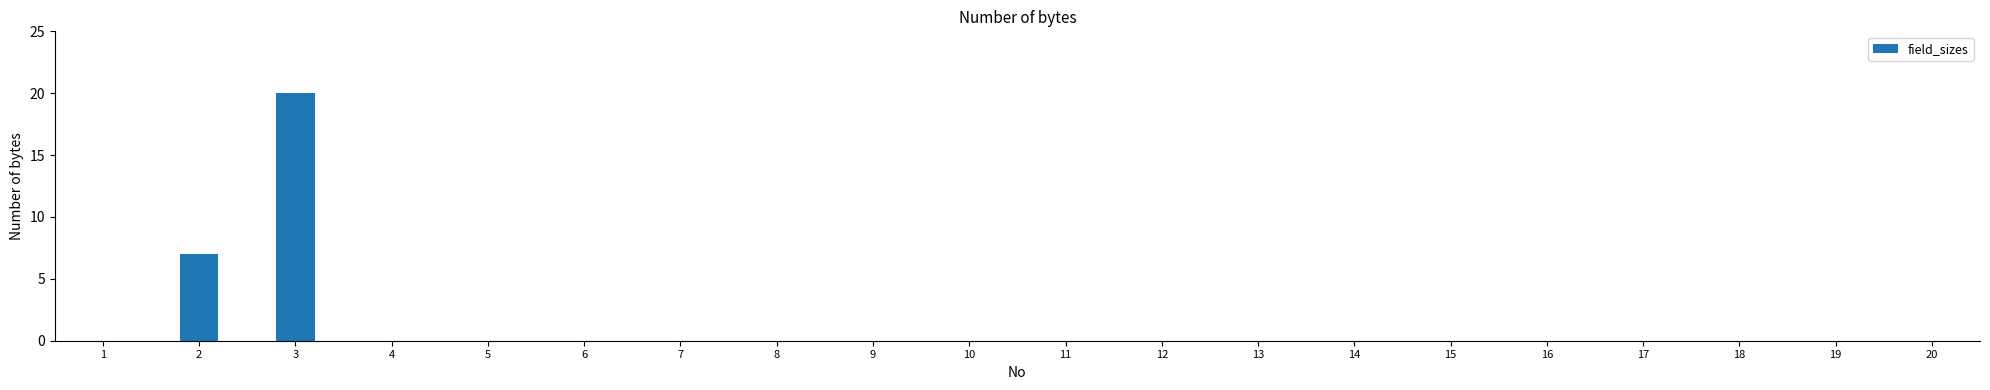

Reading left to right, list all the values displayed in this chart.

1=0	2=7	3=20	4=0	5=0	6=0	7=0	8=0	9=0	10=0	11=0	12=0	13=0	14=0	15=0	16=0	17=0	18=0	19=0	20=0